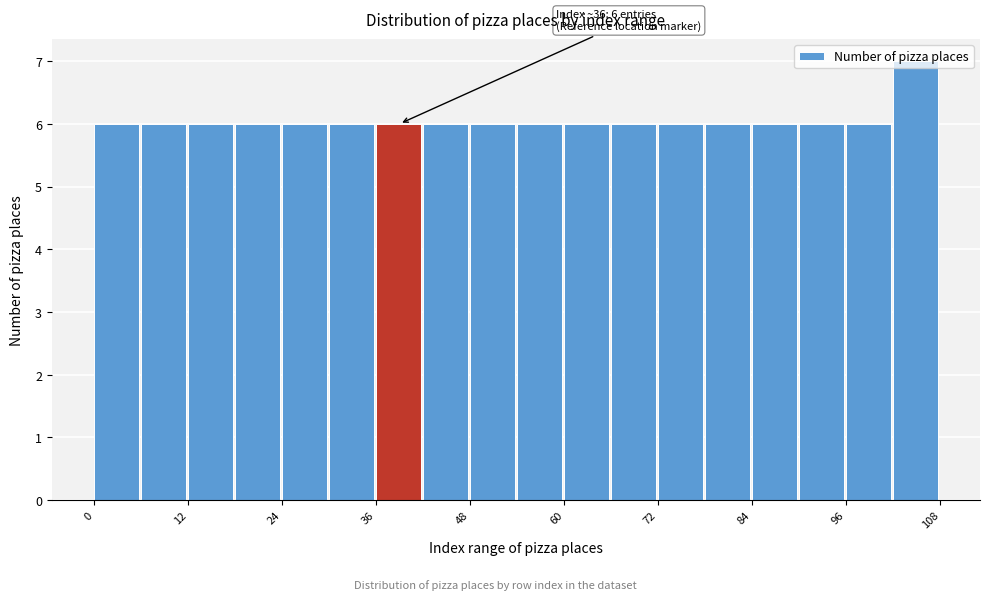

Read against the x-axis, roughly where is the centre of the tallest bar?

104